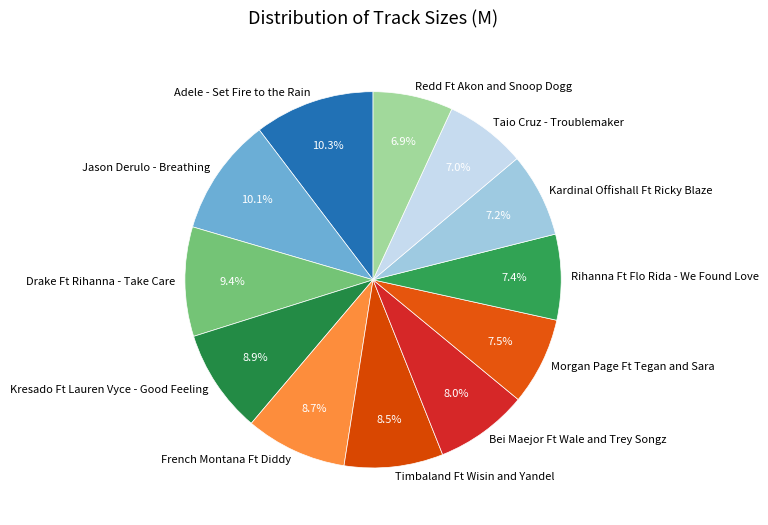

To the nearest percent, what percentage of the pie is Rihanna Ft Flo Rida - We Found Love?

7%